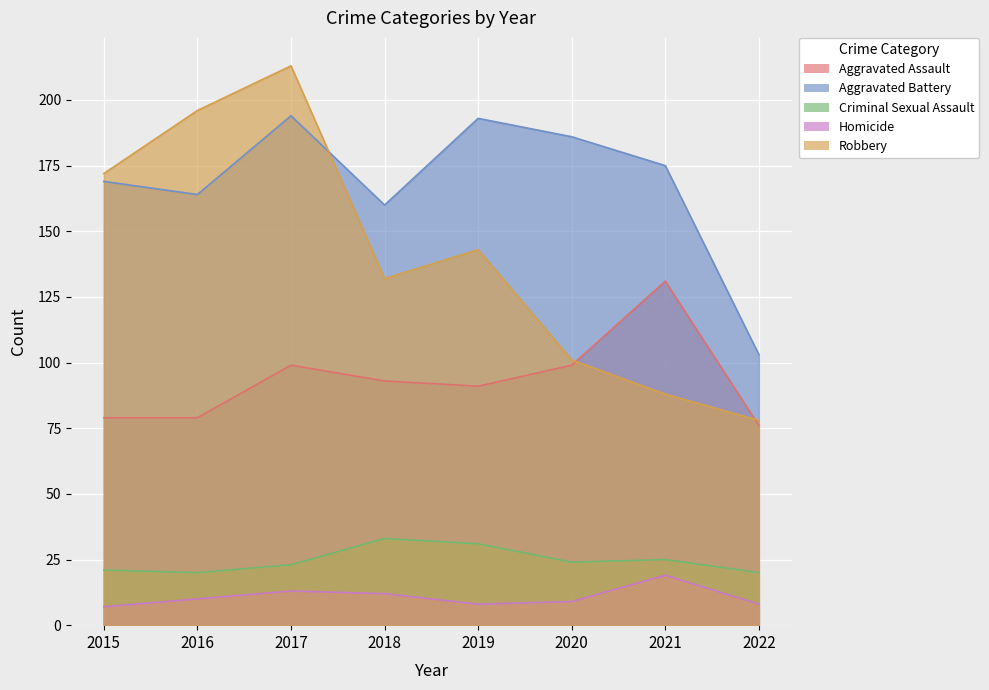

What is the value of the Robbery point at the 1st from the left?

172